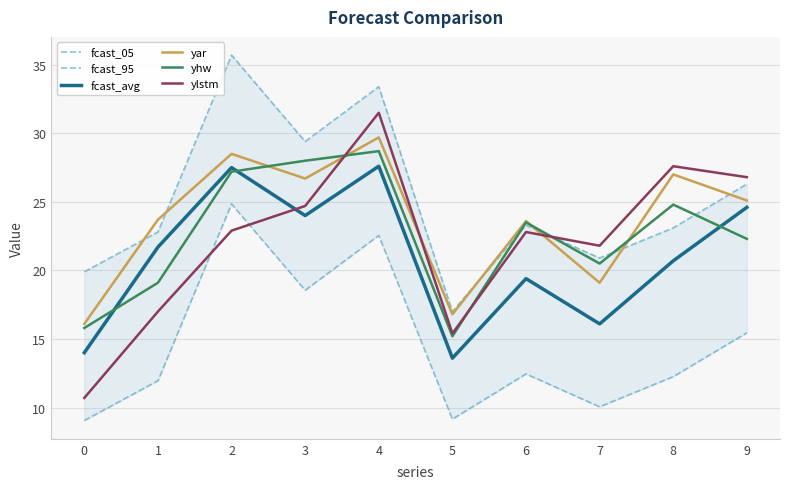

How many interior local valleys does the fcast_avg series have?

3